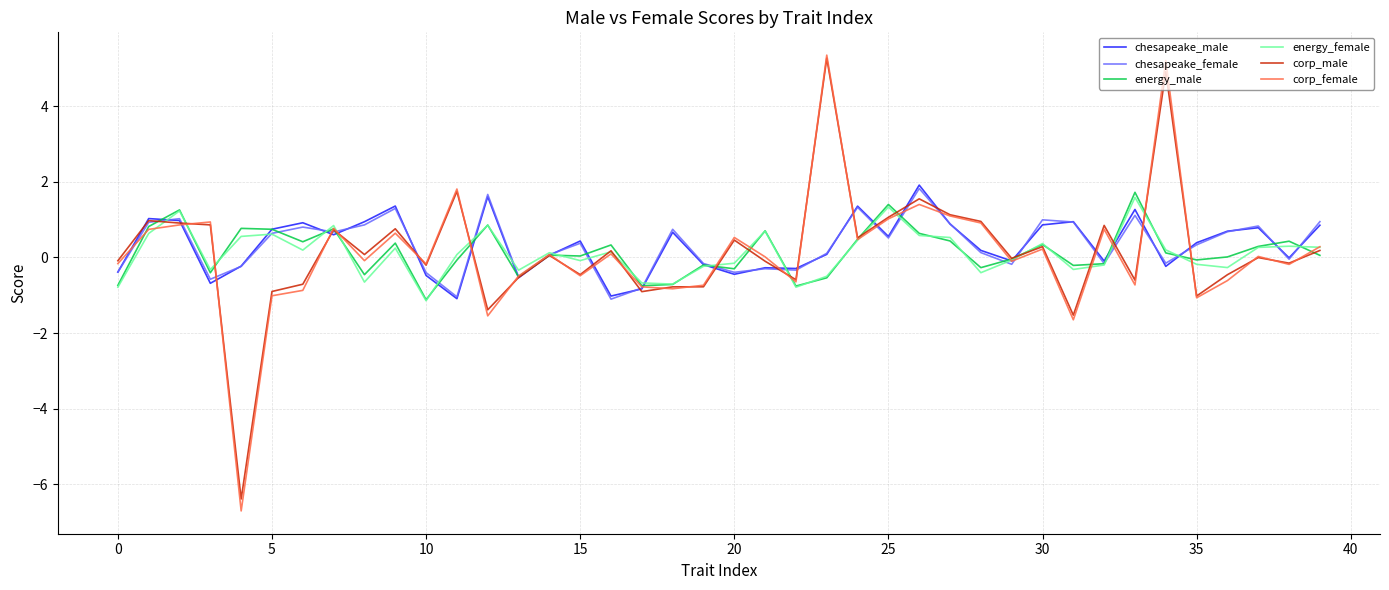

What is the minimum value shown in the chart?

-6.7